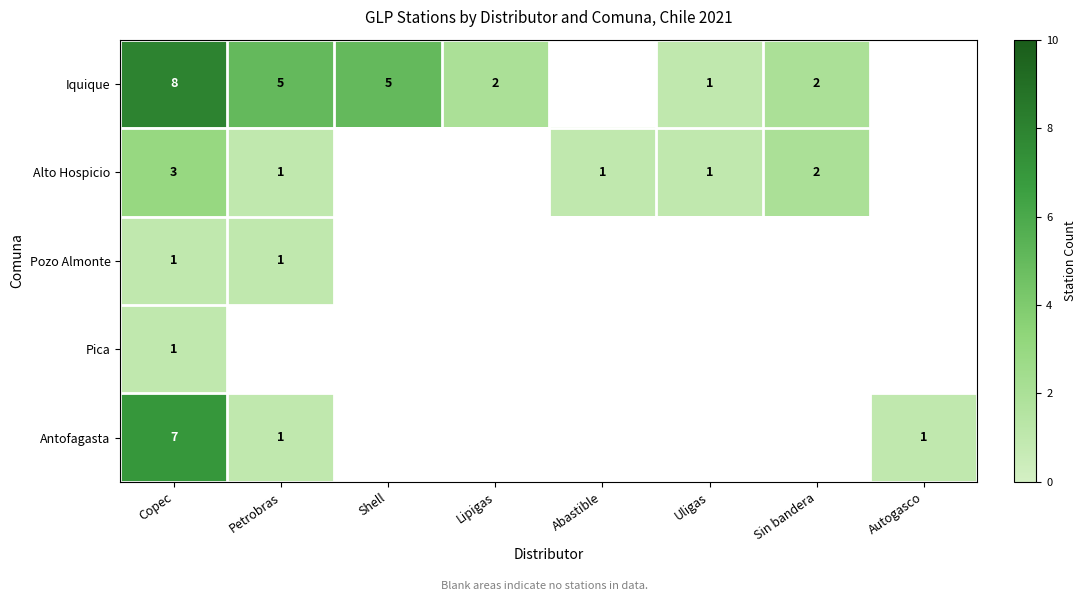

True or false: Alto Hospicio has a value of 1 at Petrobras.

True